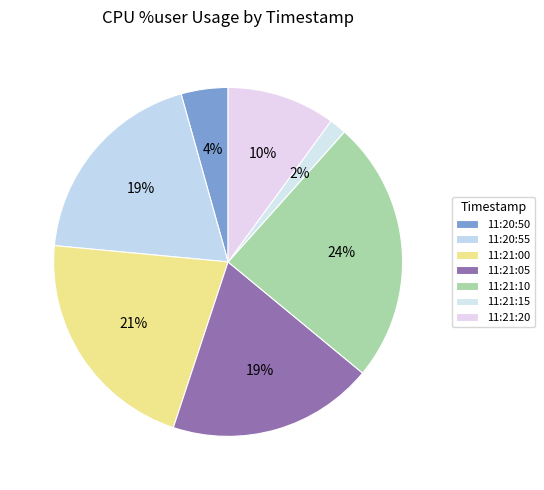

Count the number of slices in the pie.

7